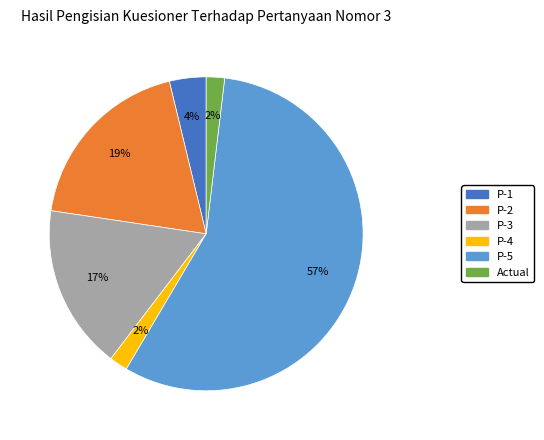

What is the largest slice in the pie chart?

P-5